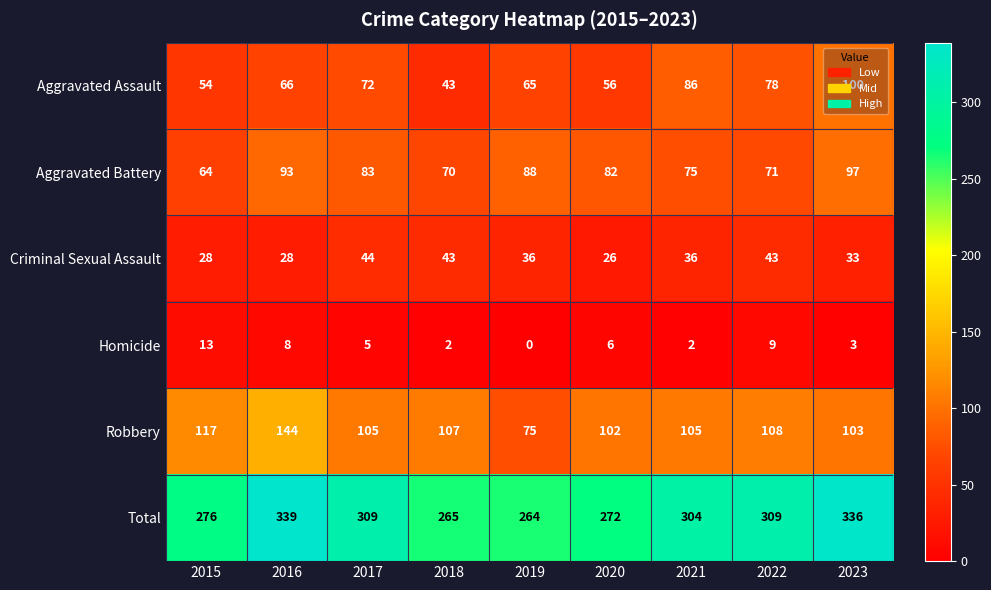

At 2016, list the series in order from largest to smallest.

Total, Robbery, Aggravated Battery, Aggravated Assault, Criminal Sexual Assault, Homicide